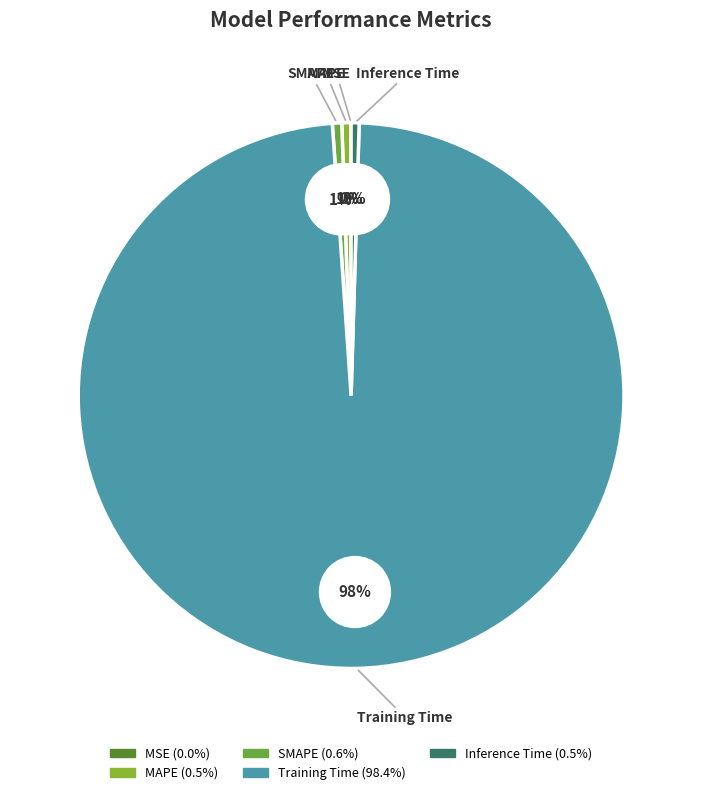

What is the total percentage of Inference Time and MAPE?

1.0%